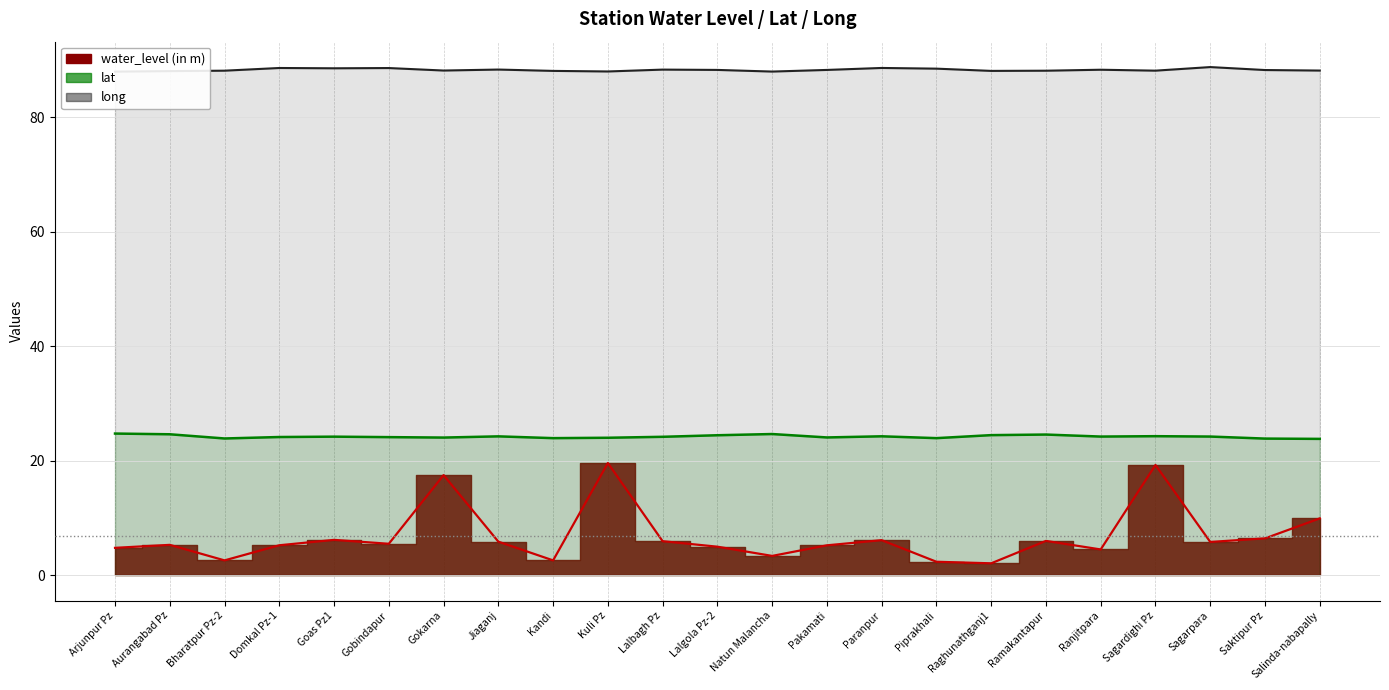

At which category does long reach its first local valley?

Goas Pz1